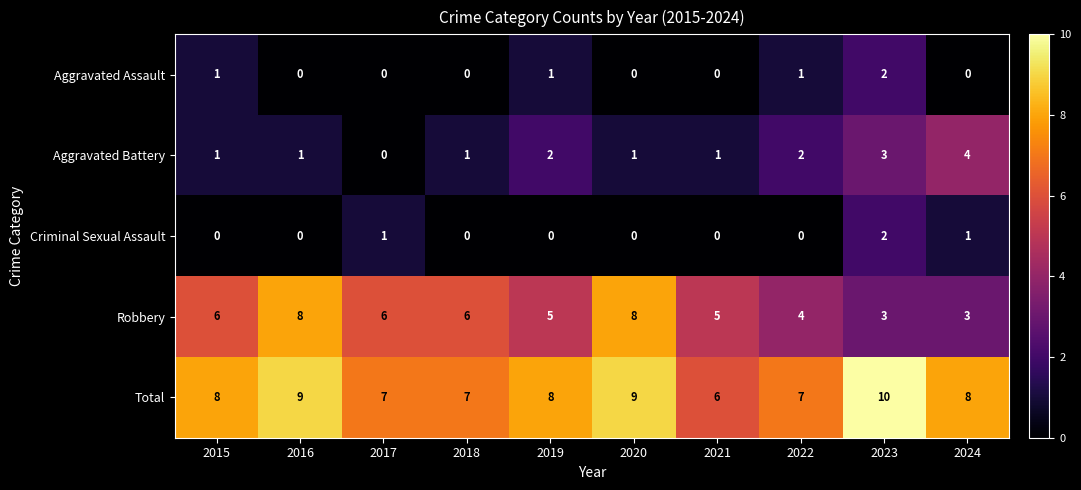

True or false: Robbery has a value of 13 at 2016.

False